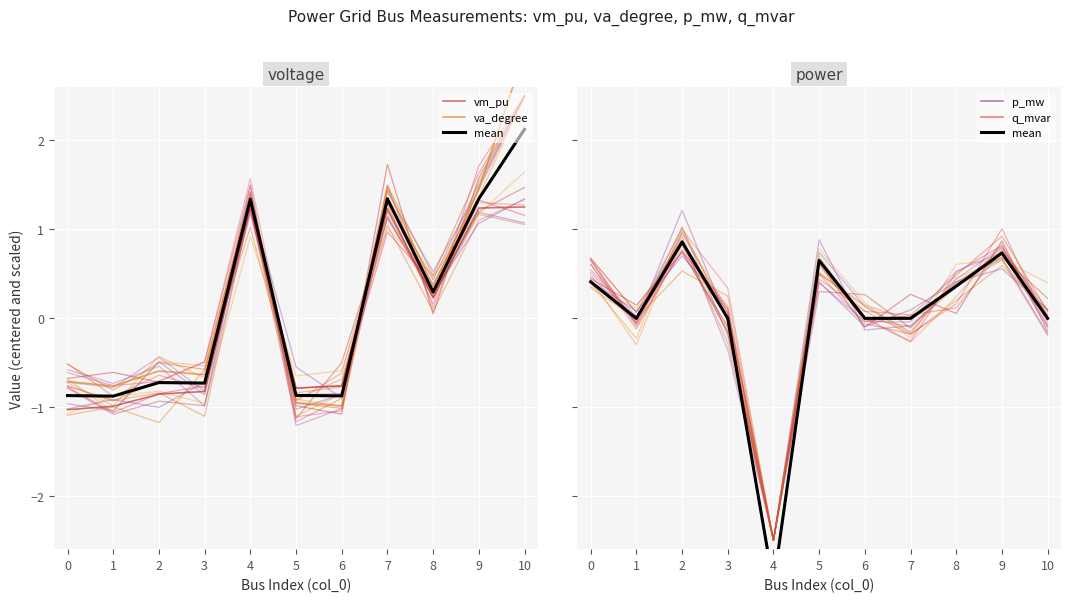

Where is q_mvar nearest to the value -1?

1